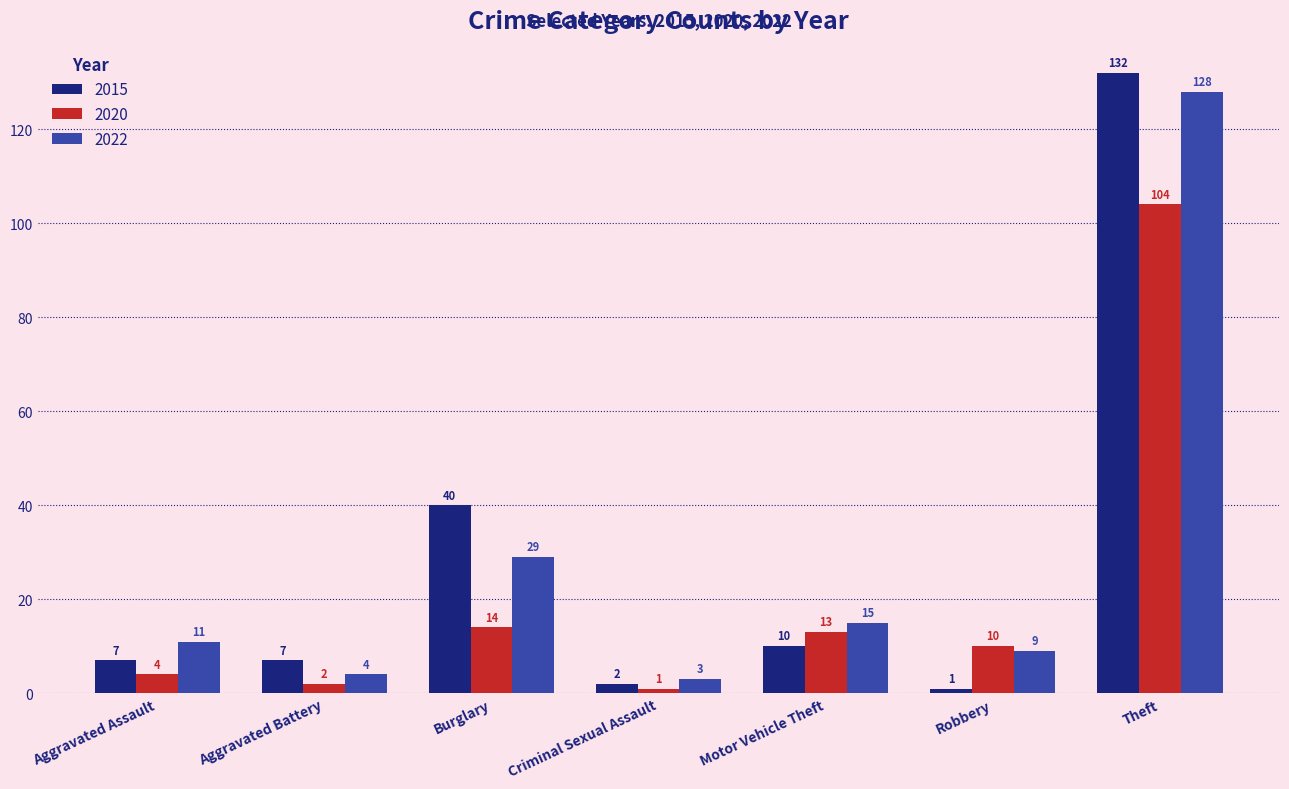

Rank the series by their maximum value, from lowest to highest.

2020, 2022, 2015